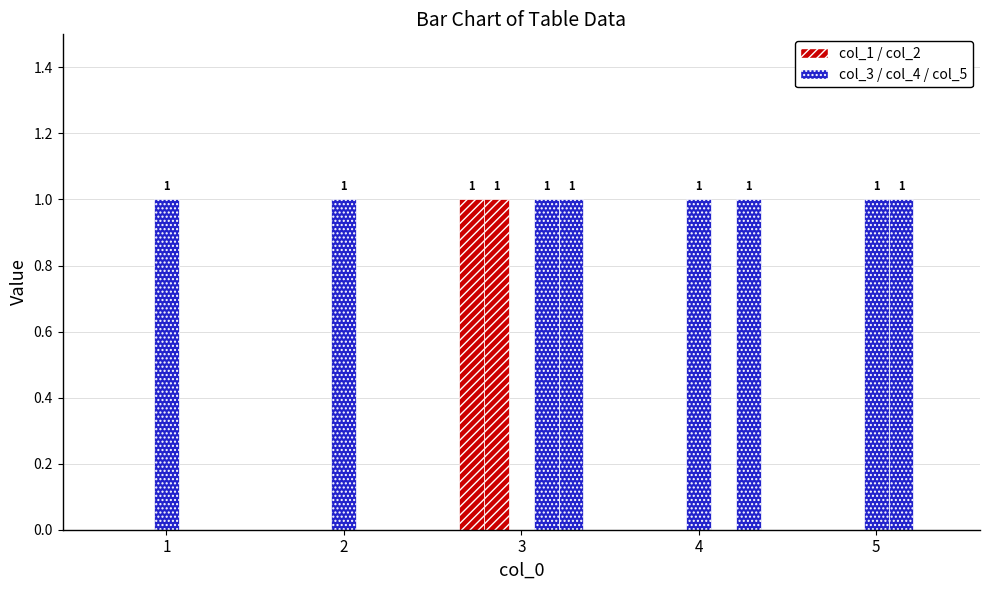

Is it true that col_1 equals 0 at 5?

False